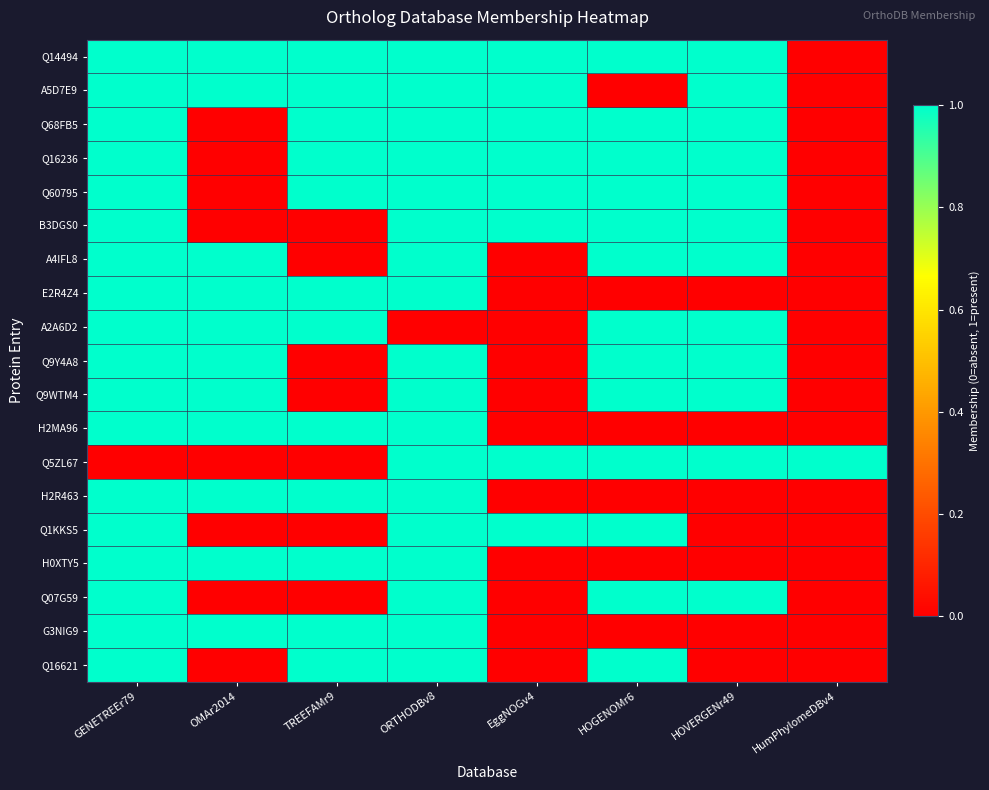

Reading left to right, transcribe all the data shown in this chart.

Q14494: GENETREEr79=1	OMAr2014=1	TREEFAMr9=1	ORTHODBv8=1	EggNOGv4=1	HOGENOMr6=1	HOVERGENr49=1	HumPhylomeDBv4=0
A5D7E9: GENETREEr79=1	OMAr2014=1	TREEFAMr9=1	ORTHODBv8=1	EggNOGv4=1	HOGENOMr6=0	HOVERGENr49=1	HumPhylomeDBv4=0
Q68FB5: GENETREEr79=1	OMAr2014=0	TREEFAMr9=1	ORTHODBv8=1	EggNOGv4=1	HOGENOMr6=1	HOVERGENr49=1	HumPhylomeDBv4=0
Q16236: GENETREEr79=1	OMAr2014=0	TREEFAMr9=1	ORTHODBv8=1	EggNOGv4=1	HOGENOMr6=1	HOVERGENr49=1	HumPhylomeDBv4=0
Q60795: GENETREEr79=1	OMAr2014=0	TREEFAMr9=1	ORTHODBv8=1	EggNOGv4=1	HOGENOMr6=1	HOVERGENr49=1	HumPhylomeDBv4=0
B3DGS0: GENETREEr79=1	OMAr2014=0	TREEFAMr9=0	ORTHODBv8=1	EggNOGv4=1	HOGENOMr6=1	HOVERGENr49=1	HumPhylomeDBv4=0
A4IFL8: GENETREEr79=1	OMAr2014=1	TREEFAMr9=0	ORTHODBv8=1	EggNOGv4=0	HOGENOMr6=1	HOVERGENr49=1	HumPhylomeDBv4=0
E2R4Z4: GENETREEr79=1	OMAr2014=1	TREEFAMr9=1	ORTHODBv8=1	EggNOGv4=0	HOGENOMr6=0	HOVERGENr49=0	HumPhylomeDBv4=0
A2A6D2: GENETREEr79=1	OMAr2014=1	TREEFAMr9=1	ORTHODBv8=0	EggNOGv4=0	HOGENOMr6=1	HOVERGENr49=1	HumPhylomeDBv4=0
Q9Y4A8: GENETREEr79=1	OMAr2014=1	TREEFAMr9=0	ORTHODBv8=1	EggNOGv4=0	HOGENOMr6=1	HOVERGENr49=1	HumPhylomeDBv4=0
Q9WTM4: GENETREEr79=1	OMAr2014=1	TREEFAMr9=0	ORTHODBv8=1	EggNOGv4=0	HOGENOMr6=1	HOVERGENr49=1	HumPhylomeDBv4=0
H2MA96: GENETREEr79=1	OMAr2014=1	TREEFAMr9=1	ORTHODBv8=1	EggNOGv4=0	HOGENOMr6=0	HOVERGENr49=0	HumPhylomeDBv4=0
Q5ZL67: GENETREEr79=0	OMAr2014=0	TREEFAMr9=0	ORTHODBv8=1	EggNOGv4=1	HOGENOMr6=1	HOVERGENr49=1	HumPhylomeDBv4=1
H2R463: GENETREEr79=1	OMAr2014=1	TREEFAMr9=1	ORTHODBv8=1	EggNOGv4=0	HOGENOMr6=0	HOVERGENr49=0	HumPhylomeDBv4=0
Q1KKS5: GENETREEr79=1	OMAr2014=0	TREEFAMr9=0	ORTHODBv8=1	EggNOGv4=1	HOGENOMr6=1	HOVERGENr49=0	HumPhylomeDBv4=0
H0XTY5: GENETREEr79=1	OMAr2014=1	TREEFAMr9=1	ORTHODBv8=1	EggNOGv4=0	HOGENOMr6=0	HOVERGENr49=0	HumPhylomeDBv4=0
Q07G59: GENETREEr79=1	OMAr2014=0	TREEFAMr9=0	ORTHODBv8=1	EggNOGv4=0	HOGENOMr6=1	HOVERGENr49=1	HumPhylomeDBv4=0
G3NIG9: GENETREEr79=1	OMAr2014=1	TREEFAMr9=1	ORTHODBv8=1	EggNOGv4=0	HOGENOMr6=0	HOVERGENr49=0	HumPhylomeDBv4=0
Q16621: GENETREEr79=1	OMAr2014=0	TREEFAMr9=1	ORTHODBv8=1	EggNOGv4=0	HOGENOMr6=1	HOVERGENr49=0	HumPhylomeDBv4=0